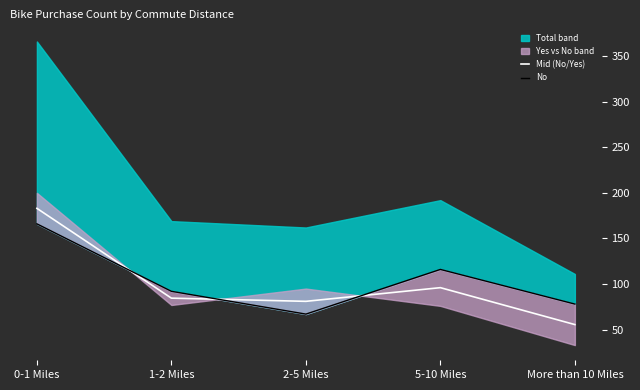

What is the difference between the second highest and minimum values in the Mid (No/Yes) series?

40.5